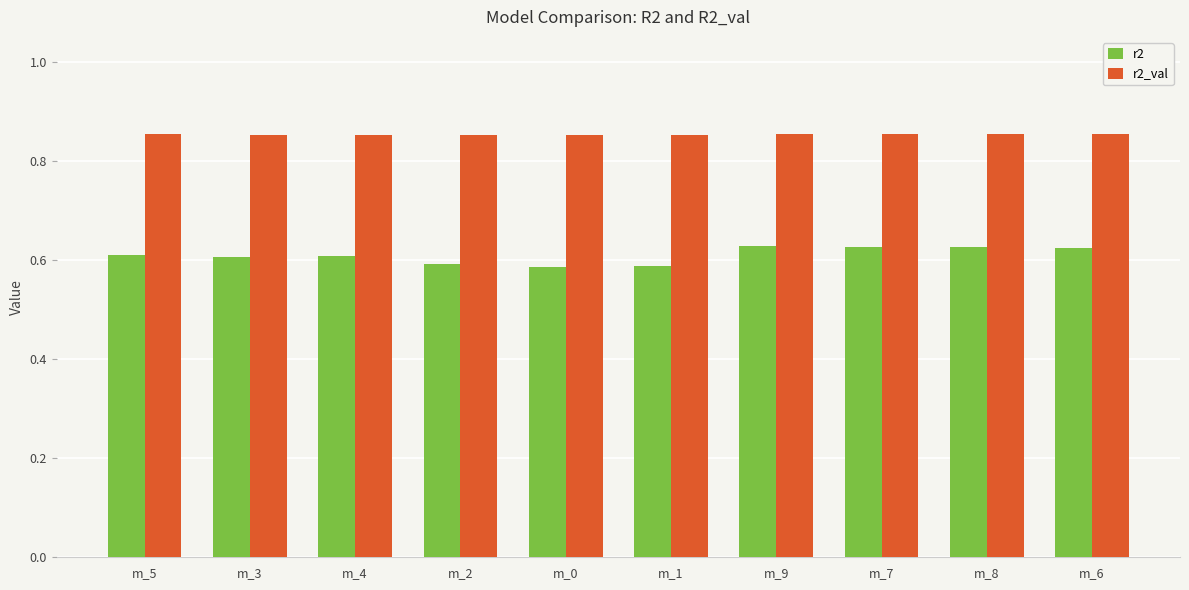

Count the r2_val values in the range 0 to 1.

10